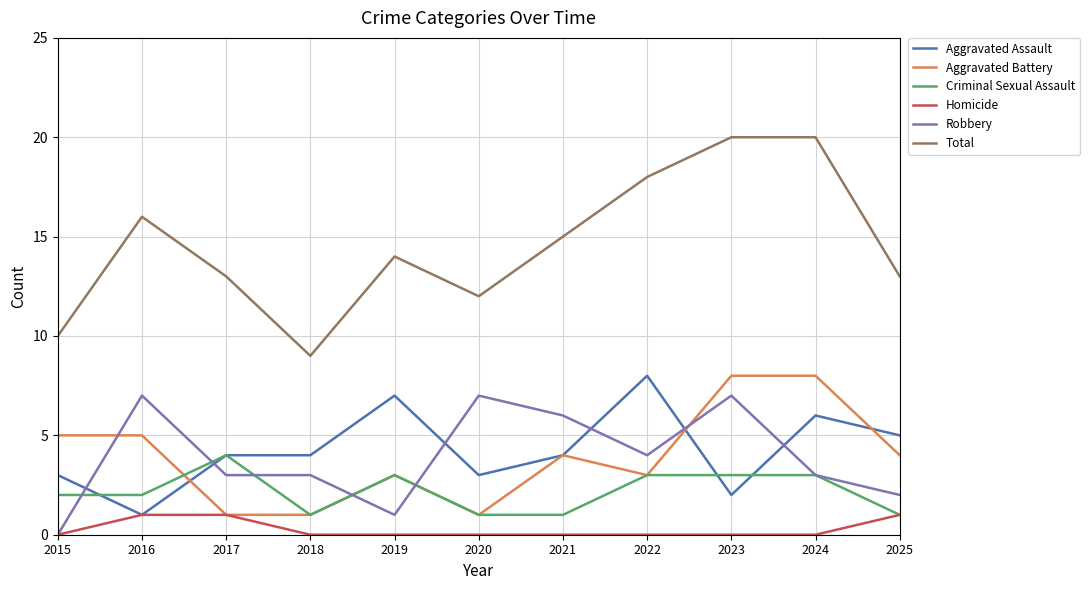

What is the total value across all series at 2021?

30